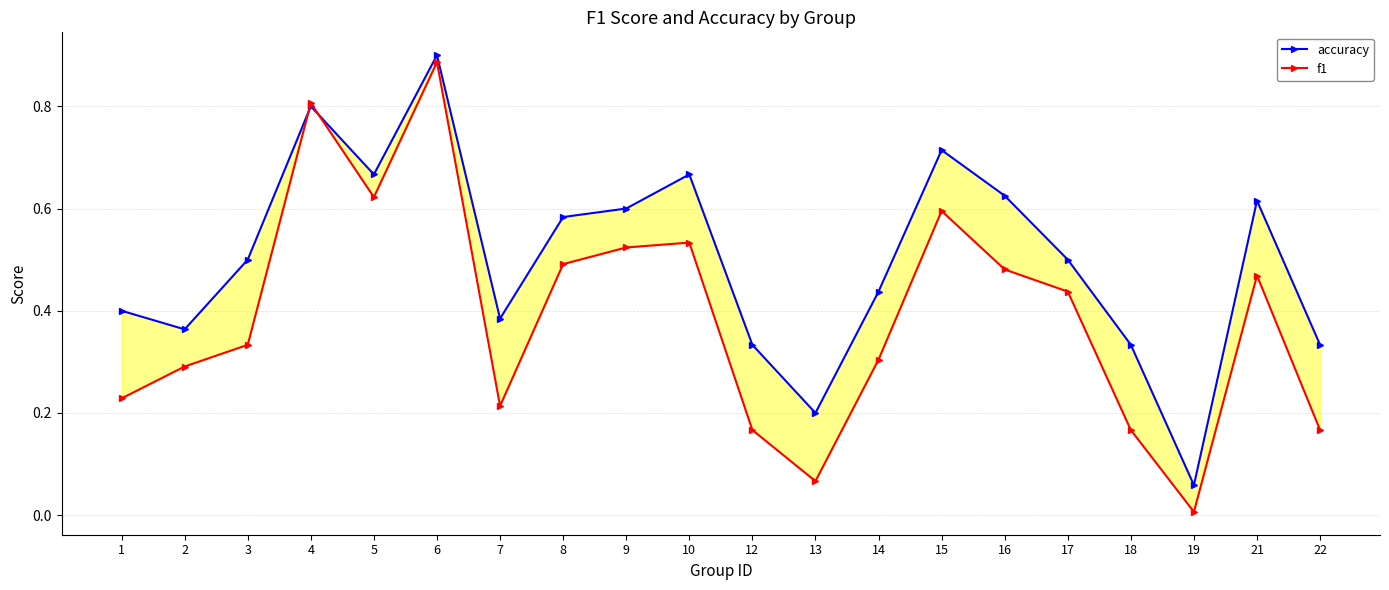

Reading left to right, transcribe all the data shown in this chart.

accuracy: 0.4	0.4	0.5	0.8	0.7	0.9	0.4	0.6	0.6	0.7	0.3	0.2	0.4	0.7	0.6	0.5	0.3	0.1	0.6	0.3
f1: 0.2	0.3	0.3	0.8	0.6	0.9	0.2	0.5	0.5	0.5	0.2	0.1	0.3	0.6	0.5	0.4	0.2	0.0	0.5	0.2